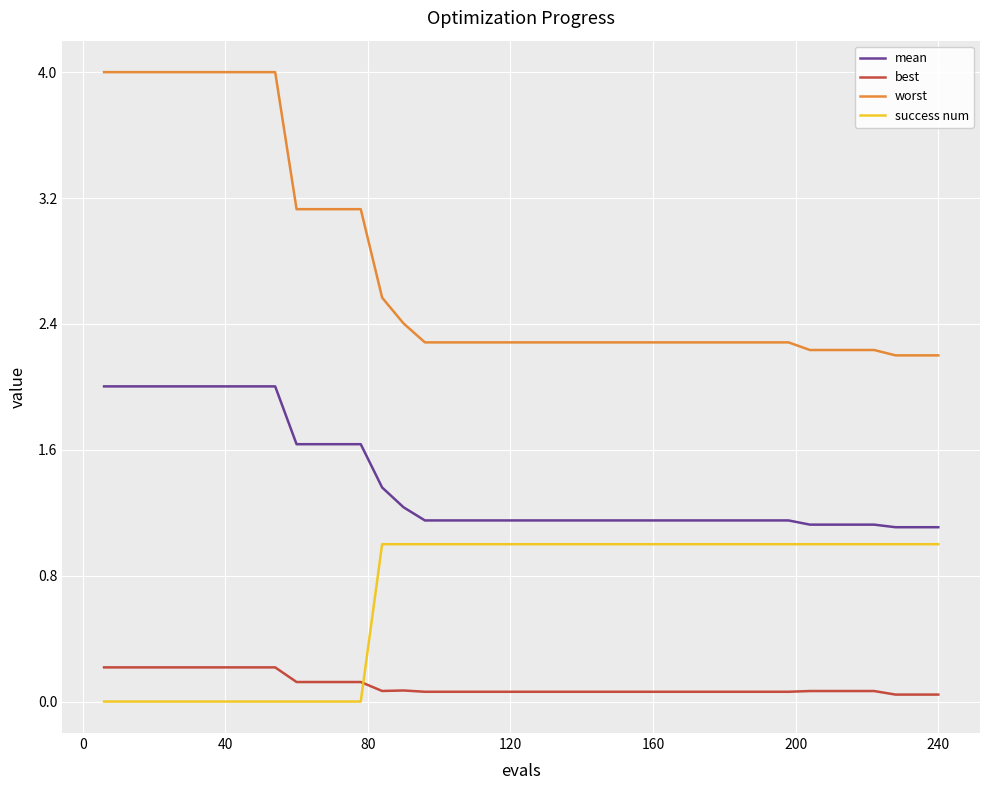

List the series in order of their overall mean, highest first.

worst, mean, success num, best